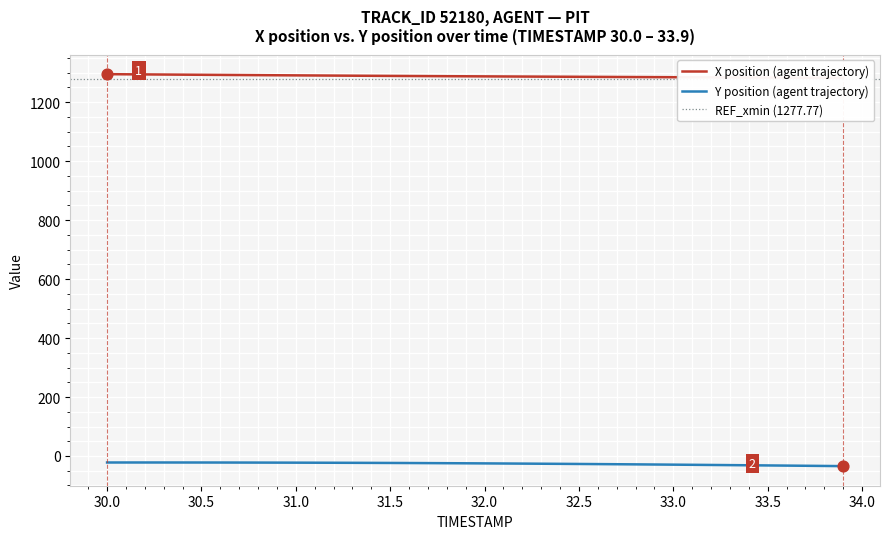

What is the lowest value of the Y position (agent trajectory) series?

-34.3